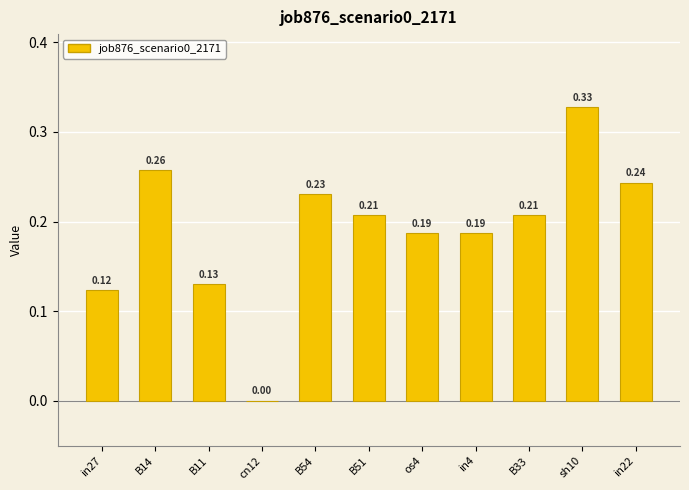

What is the change in value from in27 to B14?

+0.1